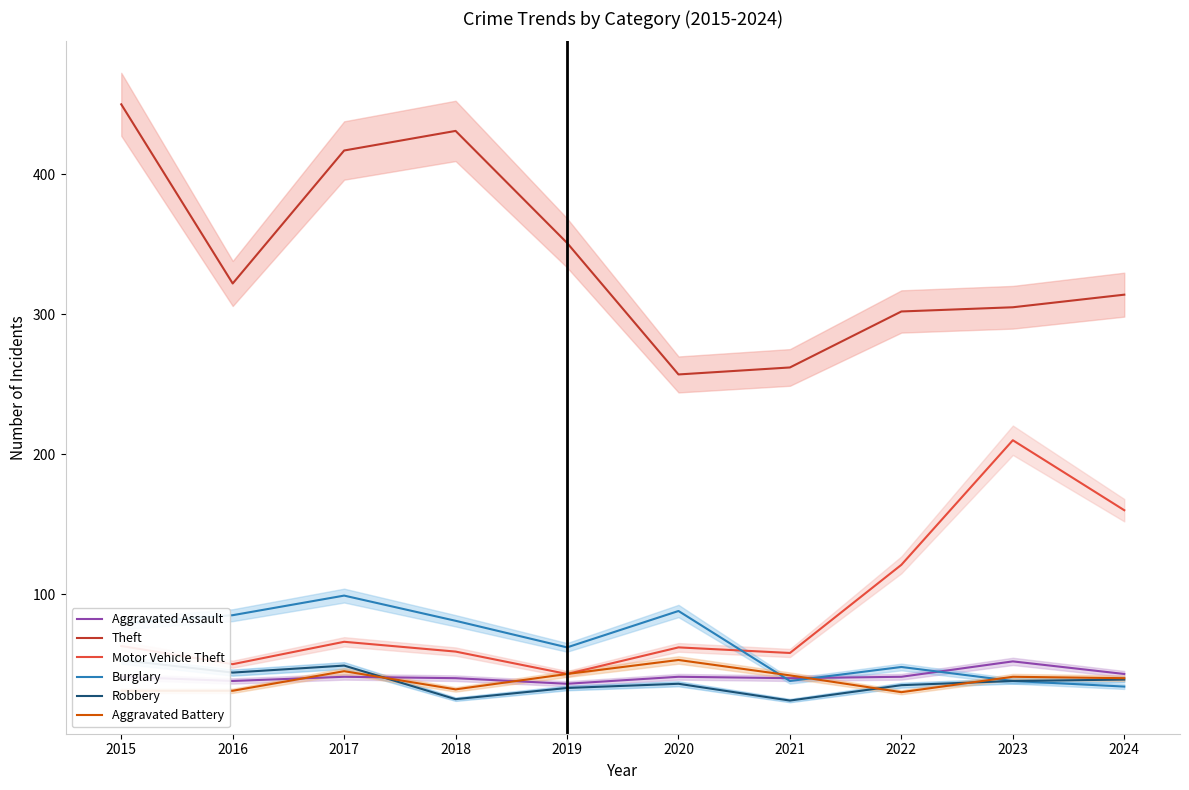

True or false: Robbery has a value of 33 at 2019.

True